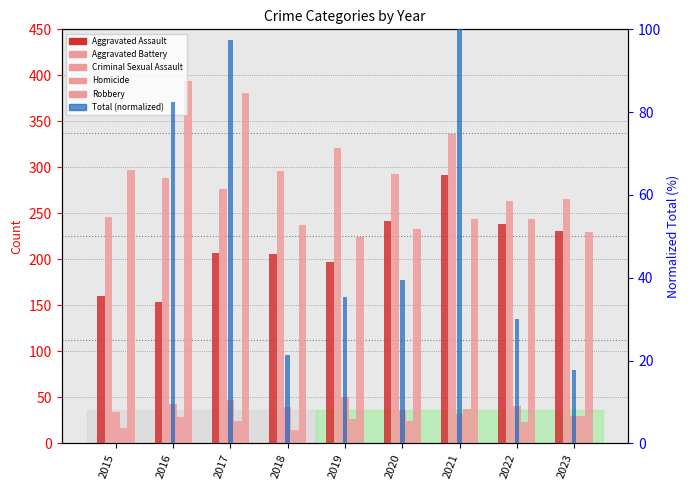

Rank the series at 2018 from highest to lowest value.

Aggravated Battery, Robbery, Aggravated Assault, Criminal Sexual Assault, Total (normalized), Homicide